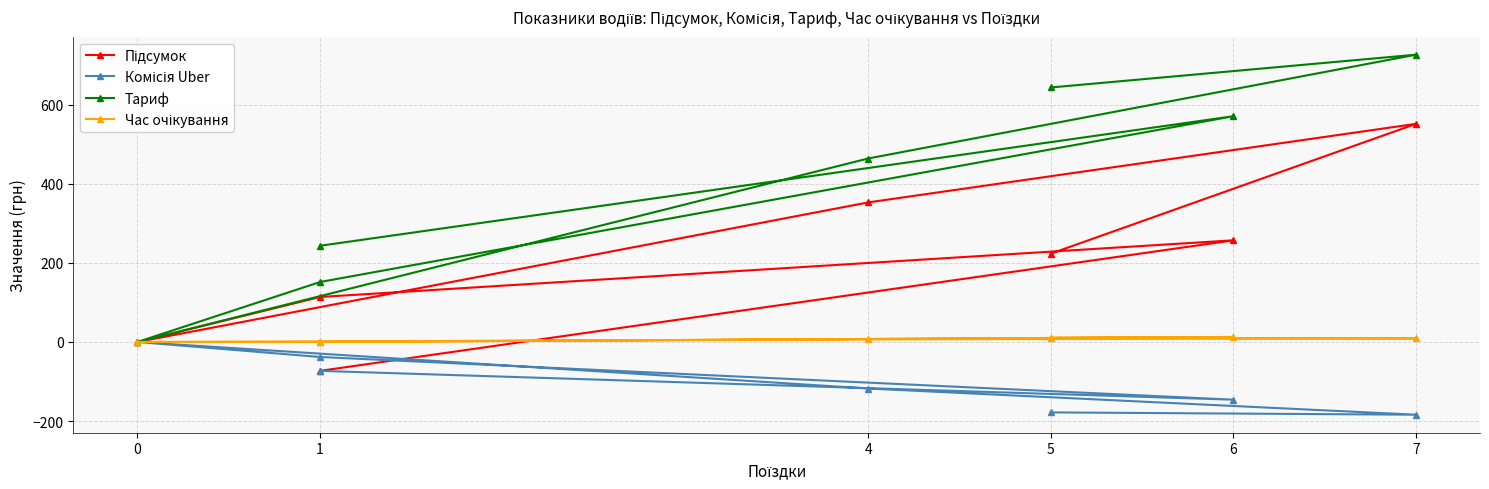

How many distinct data groups are displayed?

4